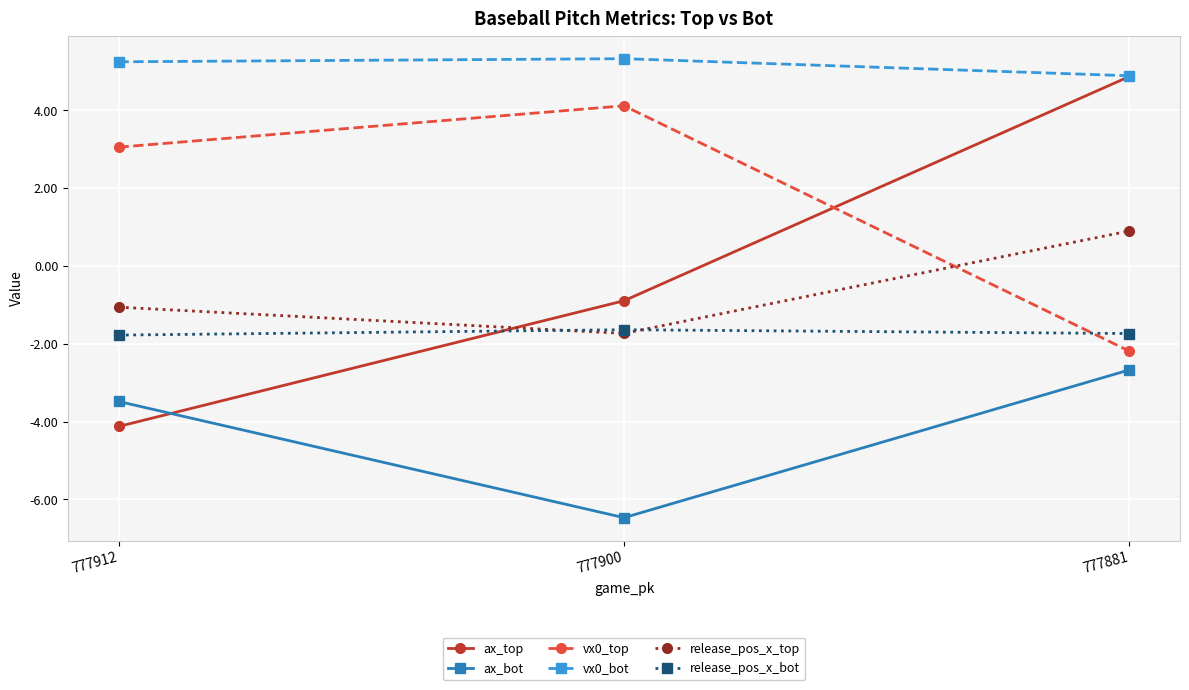

How many values in ax_top are below zero?

2